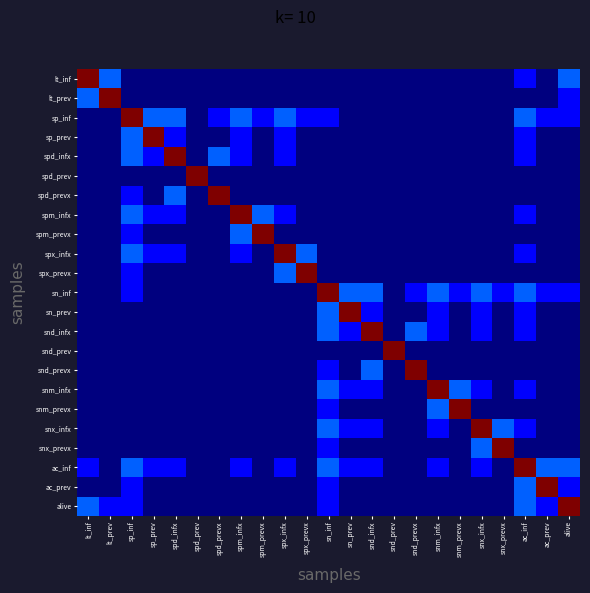

Reading left to right, transcribe all the data shown in this chart.

lt_inf: lt_inf=1.0	lt_prev=0.2	sp_inf=0.0	sp_prev=0.0	spd_infx=0.0	spd_prev=0.0	spd_prevx=0.0	spm_infx=0.0	spm_prevx=0.0	spx_infx=0.0	spx_prevx=0.0	sn_inf=0.0	sn_prev=0.0	snd_infx=0.0	snd_prev=0.0	snd_prevx=0.0	snm_infx=0.0	snm_prevx=0.0	snx_infx=0.0	snx_prevx=0.0	ac_inf=0.1	ac_prev=0.0	alive=0.2
lt_prev: lt_inf=0.2	lt_prev=1.0	sp_inf=0.0	sp_prev=0.0	spd_infx=0.0	spd_prev=0.0	spd_prevx=0.0	spm_infx=0.0	spm_prevx=0.0	spx_infx=0.0	spx_prevx=0.0	sn_inf=0.0	sn_prev=0.0	snd_infx=0.0	snd_prev=0.0	snd_prevx=0.0	snm_infx=0.0	snm_prevx=0.0	snx_infx=0.0	snx_prevx=0.0	ac_inf=0.0	ac_prev=0.0	alive=0.1
sp_inf: lt_inf=0.0	lt_prev=0.0	sp_inf=1.0	sp_prev=0.2	spd_infx=0.2	spd_prev=0.0	spd_prevx=0.1	spm_infx=0.2	spm_prevx=0.1	spx_infx=0.2	spx_prevx=0.1	sn_inf=0.1	sn_prev=0.0	snd_infx=0.0	snd_prev=0.0	snd_prevx=0.0	snm_infx=0.0	snm_prevx=0.0	snx_infx=0.0	snx_prevx=0.0	ac_inf=0.2	ac_prev=0.1	alive=0.1
sp_prev: lt_inf=0.0	lt_prev=0.0	sp_inf=0.2	sp_prev=1.0	spd_infx=0.1	spd_prev=0.0	spd_prevx=0.0	spm_infx=0.1	spm_prevx=0.0	spx_infx=0.1	spx_prevx=0.0	sn_inf=0.0	sn_prev=0.0	snd_infx=0.0	snd_prev=0.0	snd_prevx=0.0	snm_infx=0.0	snm_prevx=0.0	snx_infx=0.0	snx_prevx=0.0	ac_inf=0.1	ac_prev=0.0	alive=0.0
spd_infx: lt_inf=0.0	lt_prev=0.0	sp_inf=0.2	sp_prev=0.1	spd_infx=1.0	spd_prev=0.0	spd_prevx=0.2	spm_infx=0.1	spm_prevx=0.0	spx_infx=0.1	spx_prevx=0.0	sn_inf=0.0	sn_prev=0.0	snd_infx=0.0	snd_prev=0.0	snd_prevx=0.0	snm_infx=0.0	snm_prevx=0.0	snx_infx=0.0	snx_prevx=0.0	ac_inf=0.1	ac_prev=0.0	alive=0.0
spd_prev: lt_inf=0.0	lt_prev=0.0	sp_inf=0.0	sp_prev=0.0	spd_infx=0.0	spd_prev=1.0	spd_prevx=0.0	spm_infx=0.0	spm_prevx=0.0	spx_infx=0.0	spx_prevx=0.0	sn_inf=0.0	sn_prev=0.0	snd_infx=0.0	snd_prev=0.0	snd_prevx=0.0	snm_infx=0.0	snm_prevx=0.0	snx_infx=0.0	snx_prevx=0.0	ac_inf=0.0	ac_prev=0.0	alive=0.0
spd_prevx: lt_inf=0.0	lt_prev=0.0	sp_inf=0.1	sp_prev=0.0	spd_infx=0.2	spd_prev=0.0	spd_prevx=1.0	spm_infx=0.0	spm_prevx=0.0	spx_infx=0.0	spx_prevx=0.0	sn_inf=0.0	sn_prev=0.0	snd_infx=0.0	snd_prev=0.0	snd_prevx=0.0	snm_infx=0.0	snm_prevx=0.0	snx_infx=0.0	snx_prevx=0.0	ac_inf=0.0	ac_prev=0.0	alive=0.0
spm_infx: lt_inf=0.0	lt_prev=0.0	sp_inf=0.2	sp_prev=0.1	spd_infx=0.1	spd_prev=0.0	spd_prevx=0.0	spm_infx=1.0	spm_prevx=0.2	spx_infx=0.1	spx_prevx=0.0	sn_inf=0.0	sn_prev=0.0	snd_infx=0.0	snd_prev=0.0	snd_prevx=0.0	snm_infx=0.0	snm_prevx=0.0	snx_infx=0.0	snx_prevx=0.0	ac_inf=0.1	ac_prev=0.0	alive=0.0
spm_prevx: lt_inf=0.0	lt_prev=0.0	sp_inf=0.1	sp_prev=0.0	spd_infx=0.0	spd_prev=0.0	spd_prevx=0.0	spm_infx=0.2	spm_prevx=1.0	spx_infx=0.0	spx_prevx=0.0	sn_inf=0.0	sn_prev=0.0	snd_infx=0.0	snd_prev=0.0	snd_prevx=0.0	snm_infx=0.0	snm_prevx=0.0	snx_infx=0.0	snx_prevx=0.0	ac_inf=0.0	ac_prev=0.0	alive=0.0
spx_infx: lt_inf=0.0	lt_prev=0.0	sp_inf=0.2	sp_prev=0.1	spd_infx=0.1	spd_prev=0.0	spd_prevx=0.0	spm_infx=0.1	spm_prevx=0.0	spx_infx=1.0	spx_prevx=0.2	sn_inf=0.0	sn_prev=0.0	snd_infx=0.0	snd_prev=0.0	snd_prevx=0.0	snm_infx=0.0	snm_prevx=0.0	snx_infx=0.0	snx_prevx=0.0	ac_inf=0.1	ac_prev=0.0	alive=0.0
spx_prevx: lt_inf=0.0	lt_prev=0.0	sp_inf=0.1	sp_prev=0.0	spd_infx=0.0	spd_prev=0.0	spd_prevx=0.0	spm_infx=0.0	spm_prevx=0.0	spx_infx=0.2	spx_prevx=1.0	sn_inf=0.0	sn_prev=0.0	snd_infx=0.0	snd_prev=0.0	snd_prevx=0.0	snm_infx=0.0	snm_prevx=0.0	snx_infx=0.0	snx_prevx=0.0	ac_inf=0.0	ac_prev=0.0	alive=0.0
sn_inf: lt_inf=0.0	lt_prev=0.0	sp_inf=0.1	sp_prev=0.0	spd_infx=0.0	spd_prev=0.0	spd_prevx=0.0	spm_infx=0.0	spm_prevx=0.0	spx_infx=0.0	spx_prevx=0.0	sn_inf=1.0	sn_prev=0.2	snd_infx=0.2	snd_prev=0.0	snd_prevx=0.1	snm_infx=0.2	snm_prevx=0.1	snx_infx=0.2	snx_prevx=0.1	ac_inf=0.2	ac_prev=0.1	alive=0.1
sn_prev: lt_inf=0.0	lt_prev=0.0	sp_inf=0.0	sp_prev=0.0	spd_infx=0.0	spd_prev=0.0	spd_prevx=0.0	spm_infx=0.0	spm_prevx=0.0	spx_infx=0.0	spx_prevx=0.0	sn_inf=0.2	sn_prev=1.0	snd_infx=0.1	snd_prev=0.0	snd_prevx=0.0	snm_infx=0.1	snm_prevx=0.0	snx_infx=0.1	snx_prevx=0.0	ac_inf=0.1	ac_prev=0.0	alive=0.0
snd_infx: lt_inf=0.0	lt_prev=0.0	sp_inf=0.0	sp_prev=0.0	spd_infx=0.0	spd_prev=0.0	spd_prevx=0.0	spm_infx=0.0	spm_prevx=0.0	spx_infx=0.0	spx_prevx=0.0	sn_inf=0.2	sn_prev=0.1	snd_infx=1.0	snd_prev=0.0	snd_prevx=0.2	snm_infx=0.1	snm_prevx=0.0	snx_infx=0.1	snx_prevx=0.0	ac_inf=0.1	ac_prev=0.0	alive=0.0
snd_prev: lt_inf=0.0	lt_prev=0.0	sp_inf=0.0	sp_prev=0.0	spd_infx=0.0	spd_prev=0.0	spd_prevx=0.0	spm_infx=0.0	spm_prevx=0.0	spx_infx=0.0	spx_prevx=0.0	sn_inf=0.0	sn_prev=0.0	snd_infx=0.0	snd_prev=1.0	snd_prevx=0.0	snm_infx=0.0	snm_prevx=0.0	snx_infx=0.0	snx_prevx=0.0	ac_inf=0.0	ac_prev=0.0	alive=0.0
snd_prevx: lt_inf=0.0	lt_prev=0.0	sp_inf=0.0	sp_prev=0.0	spd_infx=0.0	spd_prev=0.0	spd_prevx=0.0	spm_infx=0.0	spm_prevx=0.0	spx_infx=0.0	spx_prevx=0.0	sn_inf=0.1	sn_prev=0.0	snd_infx=0.2	snd_prev=0.0	snd_prevx=1.0	snm_infx=0.0	snm_prevx=0.0	snx_infx=0.0	snx_prevx=0.0	ac_inf=0.0	ac_prev=0.0	alive=0.0
snm_infx: lt_inf=0.0	lt_prev=0.0	sp_inf=0.0	sp_prev=0.0	spd_infx=0.0	spd_prev=0.0	spd_prevx=0.0	spm_infx=0.0	spm_prevx=0.0	spx_infx=0.0	spx_prevx=0.0	sn_inf=0.2	sn_prev=0.1	snd_infx=0.1	snd_prev=0.0	snd_prevx=0.0	snm_infx=1.0	snm_prevx=0.2	snx_infx=0.1	snx_prevx=0.0	ac_inf=0.1	ac_prev=0.0	alive=0.0
snm_prevx: lt_inf=0.0	lt_prev=0.0	sp_inf=0.0	sp_prev=0.0	spd_infx=0.0	spd_prev=0.0	spd_prevx=0.0	spm_infx=0.0	spm_prevx=0.0	spx_infx=0.0	spx_prevx=0.0	sn_inf=0.1	sn_prev=0.0	snd_infx=0.0	snd_prev=0.0	snd_prevx=0.0	snm_infx=0.2	snm_prevx=1.0	snx_infx=0.0	snx_prevx=0.0	ac_inf=0.0	ac_prev=0.0	alive=0.0
snx_infx: lt_inf=0.0	lt_prev=0.0	sp_inf=0.0	sp_prev=0.0	spd_infx=0.0	spd_prev=0.0	spd_prevx=0.0	spm_infx=0.0	spm_prevx=0.0	spx_infx=0.0	spx_prevx=0.0	sn_inf=0.2	sn_prev=0.1	snd_infx=0.1	snd_prev=0.0	snd_prevx=0.0	snm_infx=0.1	snm_prevx=0.0	snx_infx=1.0	snx_prevx=0.2	ac_inf=0.1	ac_prev=0.0	alive=0.0
snx_prevx: lt_inf=0.0	lt_prev=0.0	sp_inf=0.0	sp_prev=0.0	spd_infx=0.0	spd_prev=0.0	spd_prevx=0.0	spm_infx=0.0	spm_prevx=0.0	spx_infx=0.0	spx_prevx=0.0	sn_inf=0.1	sn_prev=0.0	snd_infx=0.0	snd_prev=0.0	snd_prevx=0.0	snm_infx=0.0	snm_prevx=0.0	snx_infx=0.2	snx_prevx=1.0	ac_inf=0.0	ac_prev=0.0	alive=0.0
ac_inf: lt_inf=0.1	lt_prev=0.0	sp_inf=0.2	sp_prev=0.1	spd_infx=0.1	spd_prev=0.0	spd_prevx=0.0	spm_infx=0.1	spm_prevx=0.0	spx_infx=0.1	spx_prevx=0.0	sn_inf=0.2	sn_prev=0.1	snd_infx=0.1	snd_prev=0.0	snd_prevx=0.0	snm_infx=0.1	snm_prevx=0.0	snx_infx=0.1	snx_prevx=0.0	ac_inf=1.0	ac_prev=0.2	alive=0.2
ac_prev: lt_inf=0.0	lt_prev=0.0	sp_inf=0.1	sp_prev=0.0	spd_infx=0.0	spd_prev=0.0	spd_prevx=0.0	spm_infx=0.0	spm_prevx=0.0	spx_infx=0.0	spx_prevx=0.0	sn_inf=0.1	sn_prev=0.0	snd_infx=0.0	snd_prev=0.0	snd_prevx=0.0	snm_infx=0.0	snm_prevx=0.0	snx_infx=0.0	snx_prevx=0.0	ac_inf=0.2	ac_prev=1.0	alive=0.1
alive: lt_inf=0.2	lt_prev=0.1	sp_inf=0.1	sp_prev=0.0	spd_infx=0.0	spd_prev=0.0	spd_prevx=0.0	spm_infx=0.0	spm_prevx=0.0	spx_infx=0.0	spx_prevx=0.0	sn_inf=0.1	sn_prev=0.0	snd_infx=0.0	snd_prev=0.0	snd_prevx=0.0	snm_infx=0.0	snm_prevx=0.0	snx_infx=0.0	snx_prevx=0.0	ac_inf=0.2	ac_prev=0.1	alive=1.0